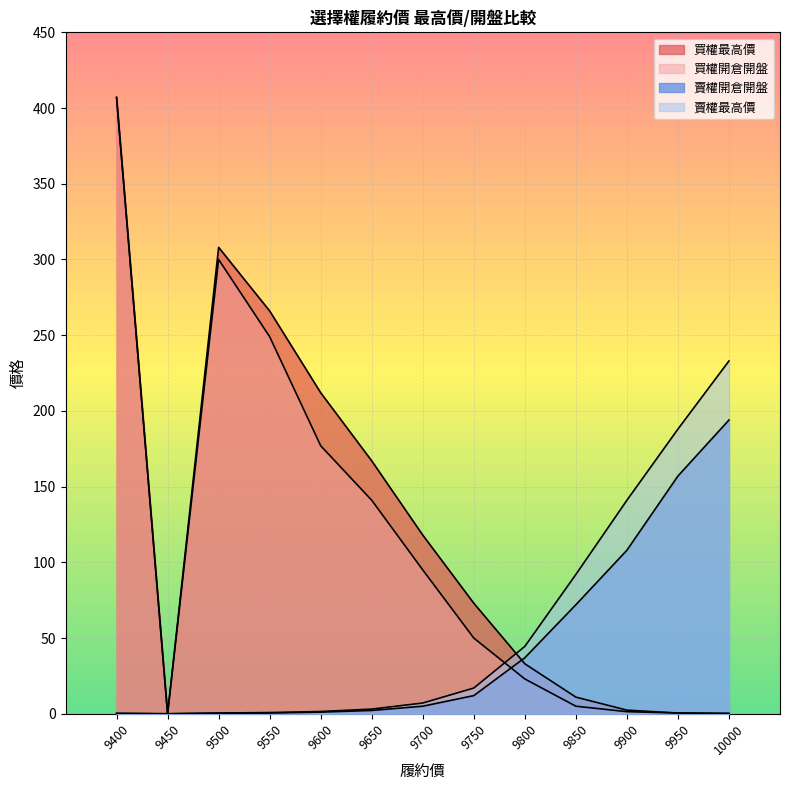

At how many categories does at least one series exceed 188?

5